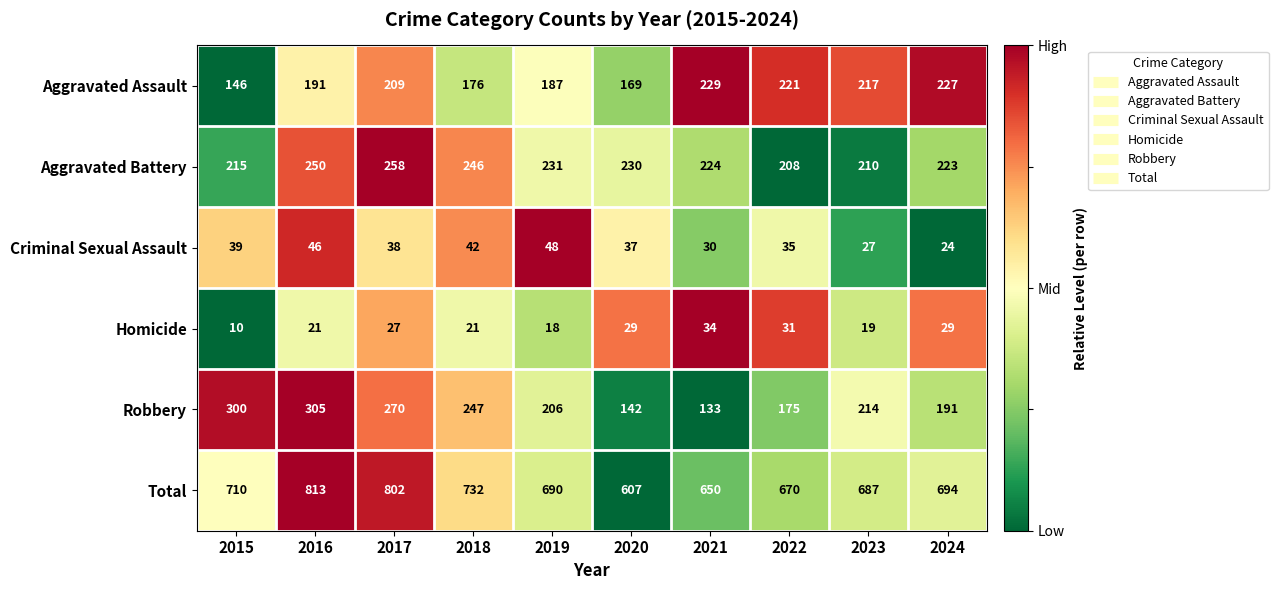

At which label is Aggravated Battery closest to 233?

2019